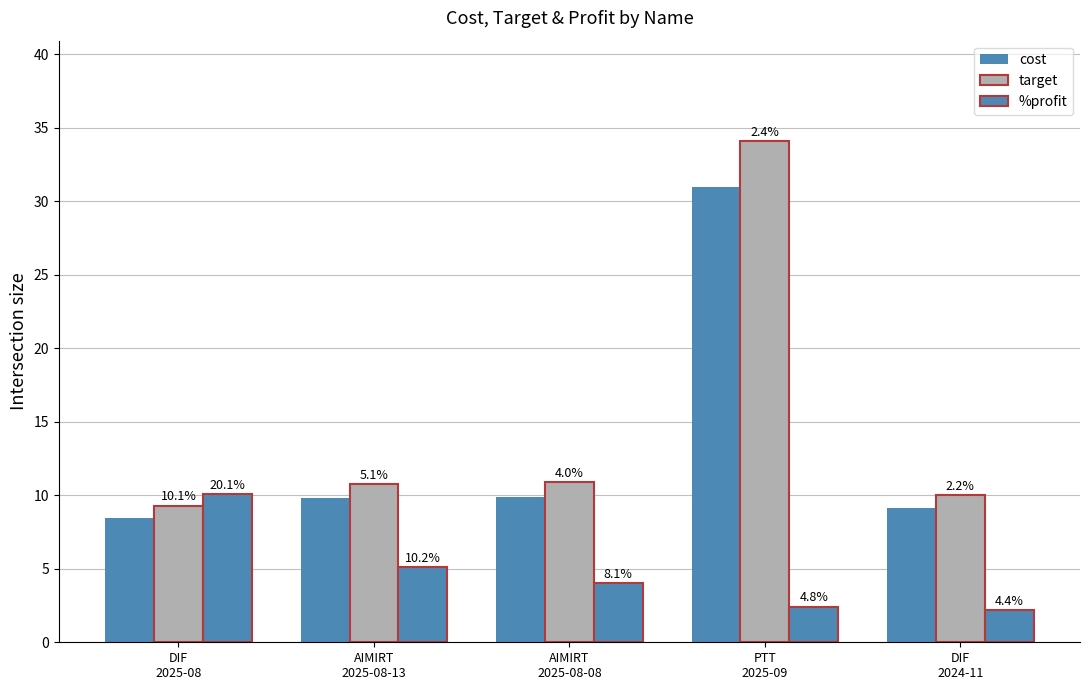

Are the bars horizontal?

No